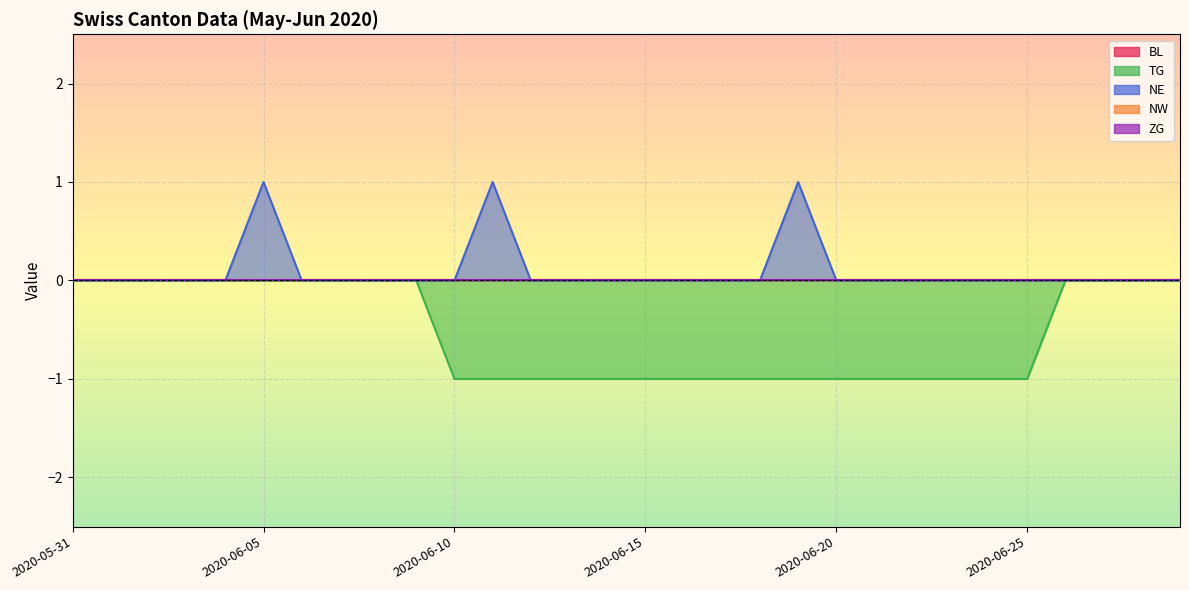

Rank the series by their maximum value, from highest to lowest.

NE, BL, TG, NW, ZG